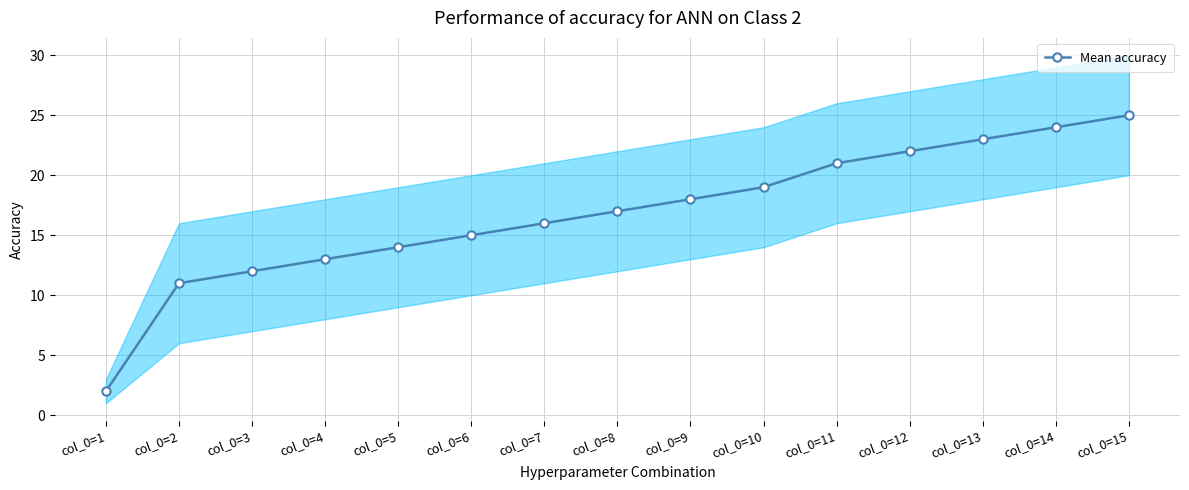

The chart shows a value of 22 at col_0=12. True or false?

True